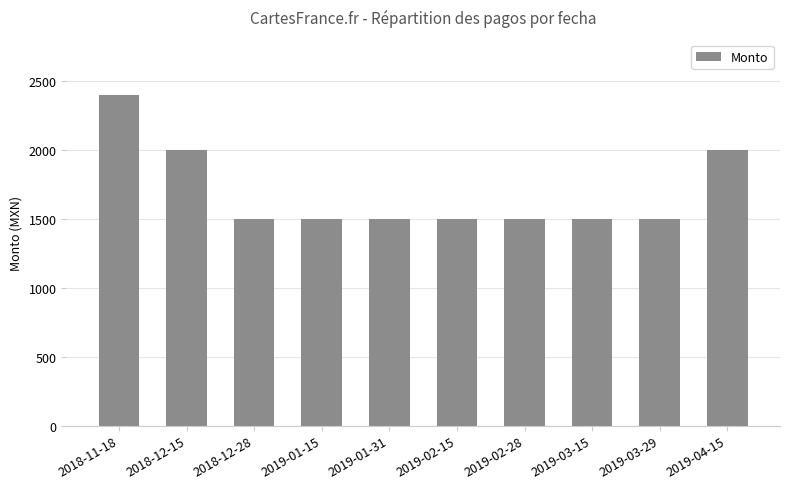

What is the difference between the maximum and minimum values?

900